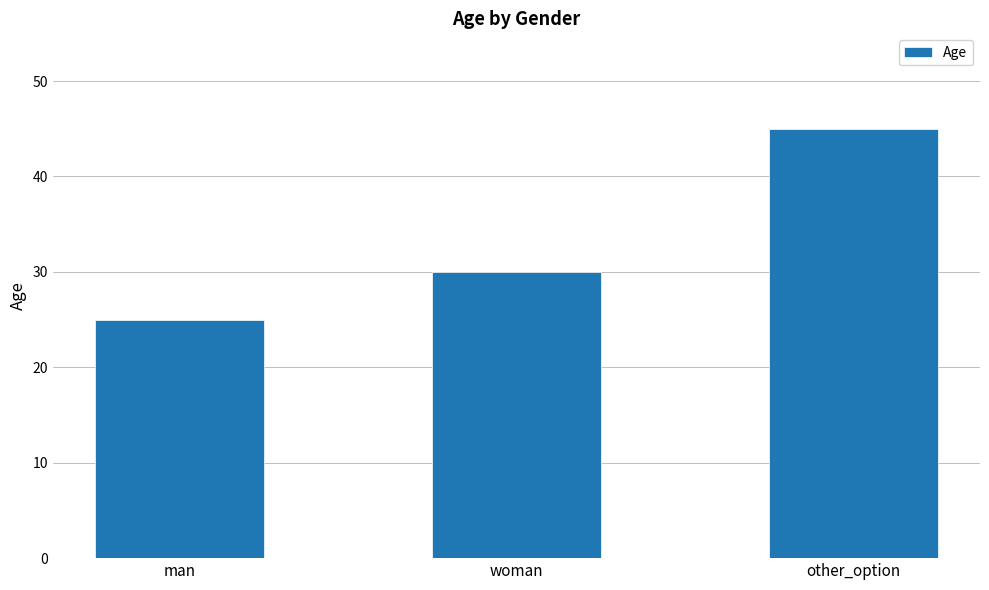

What is the average value?

33